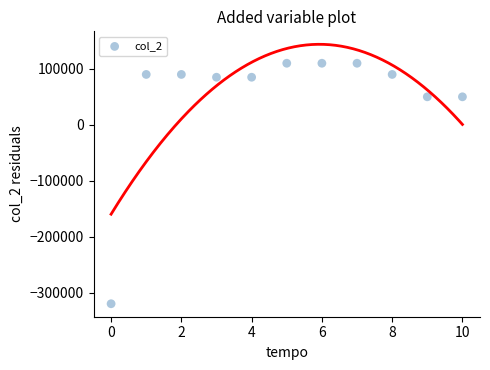

What is the range of Y values (max minus min)?

430000